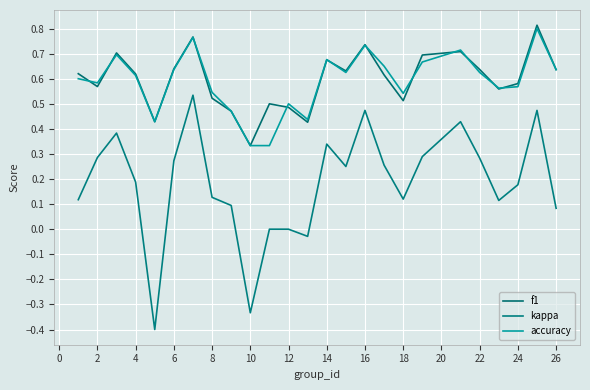

True or false: accuracy and kappa cross at least once.

False